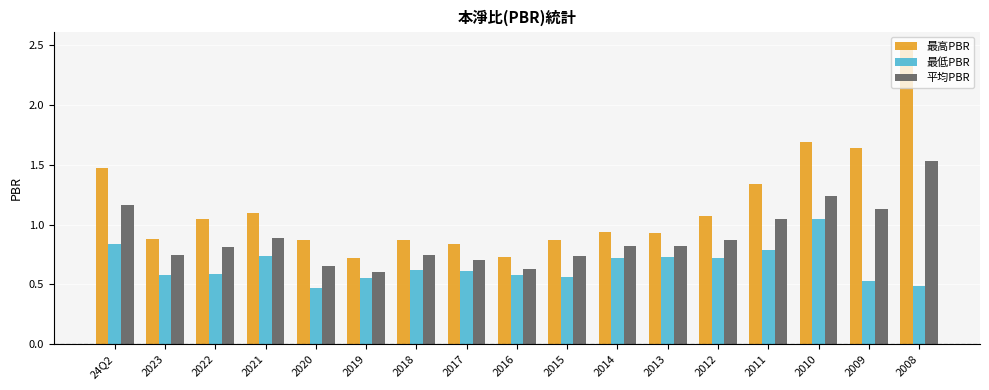

How many distinct data groups are displayed?

3